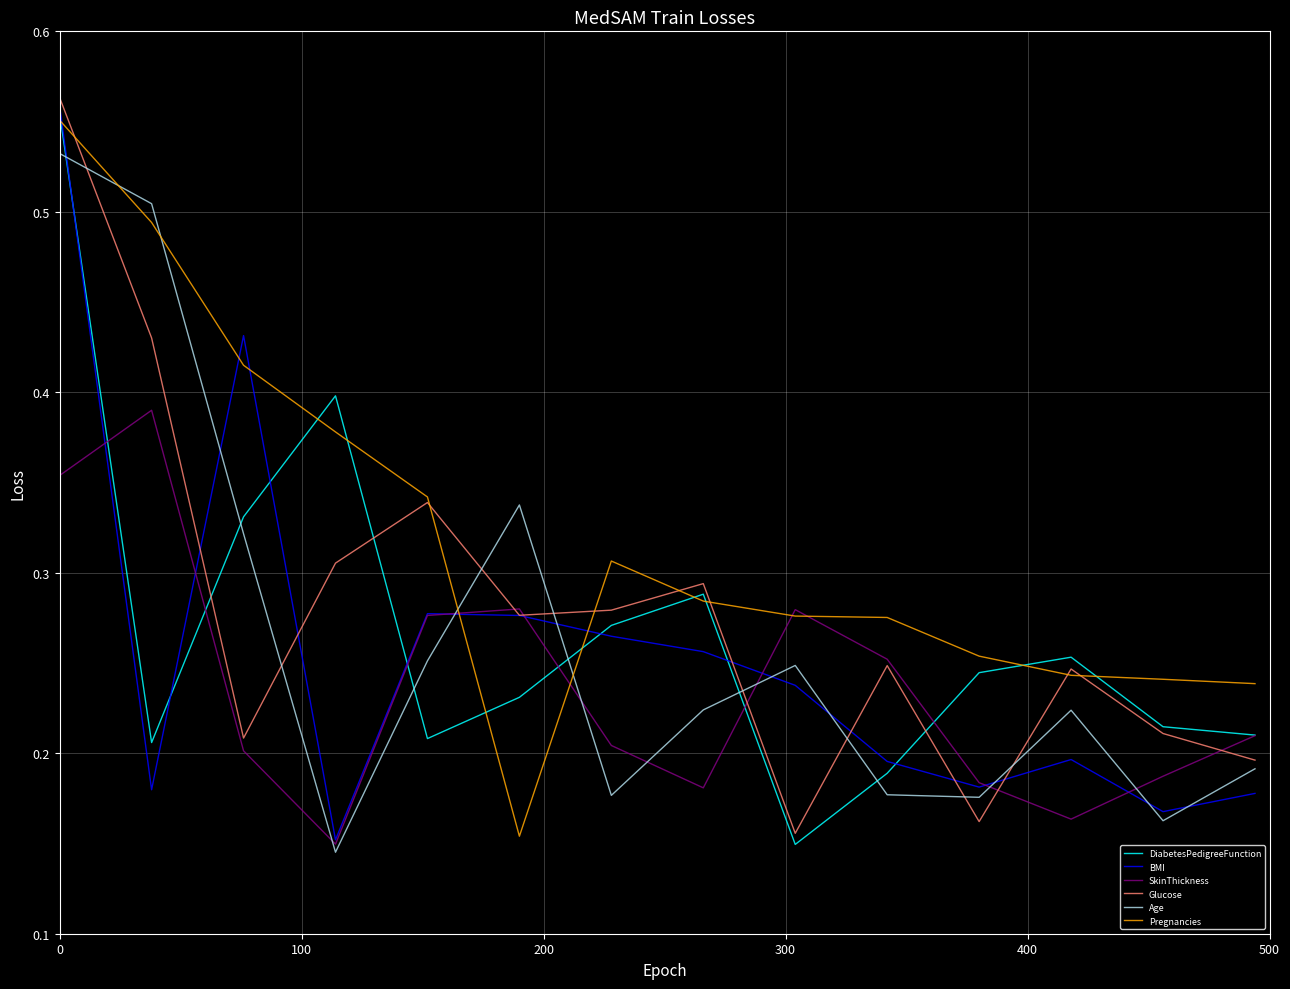

Does the chart display data point markers on the line(s)?

No